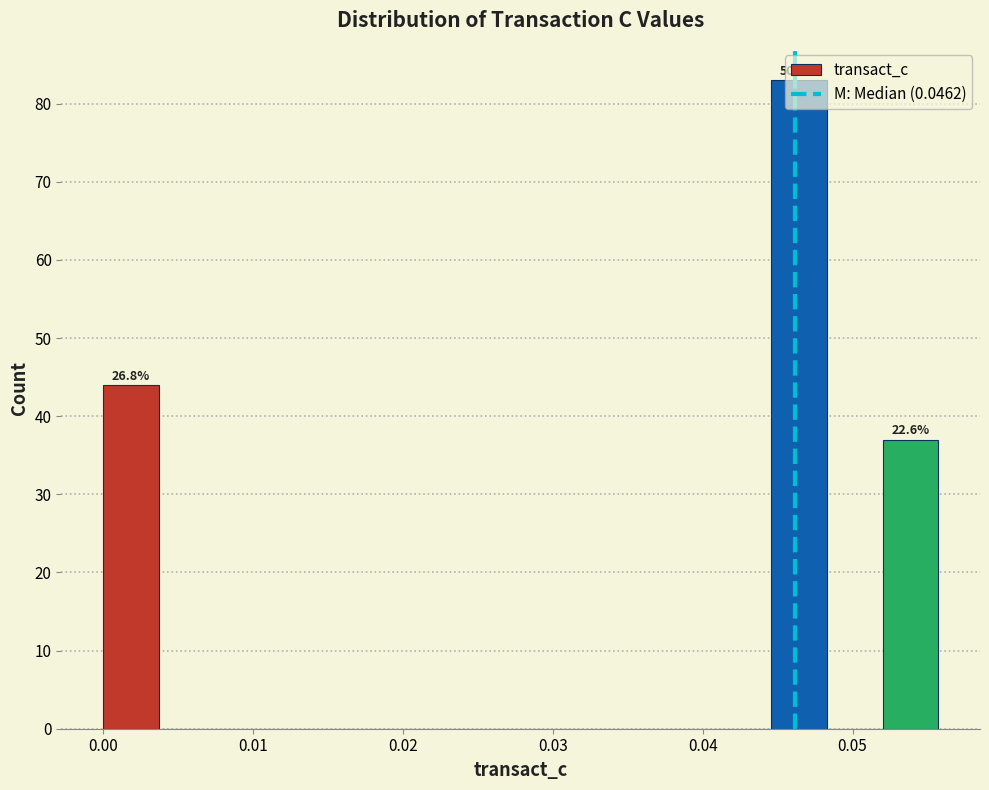

Read against the x-axis, roughly where is the centre of the tallest bar?

0.046